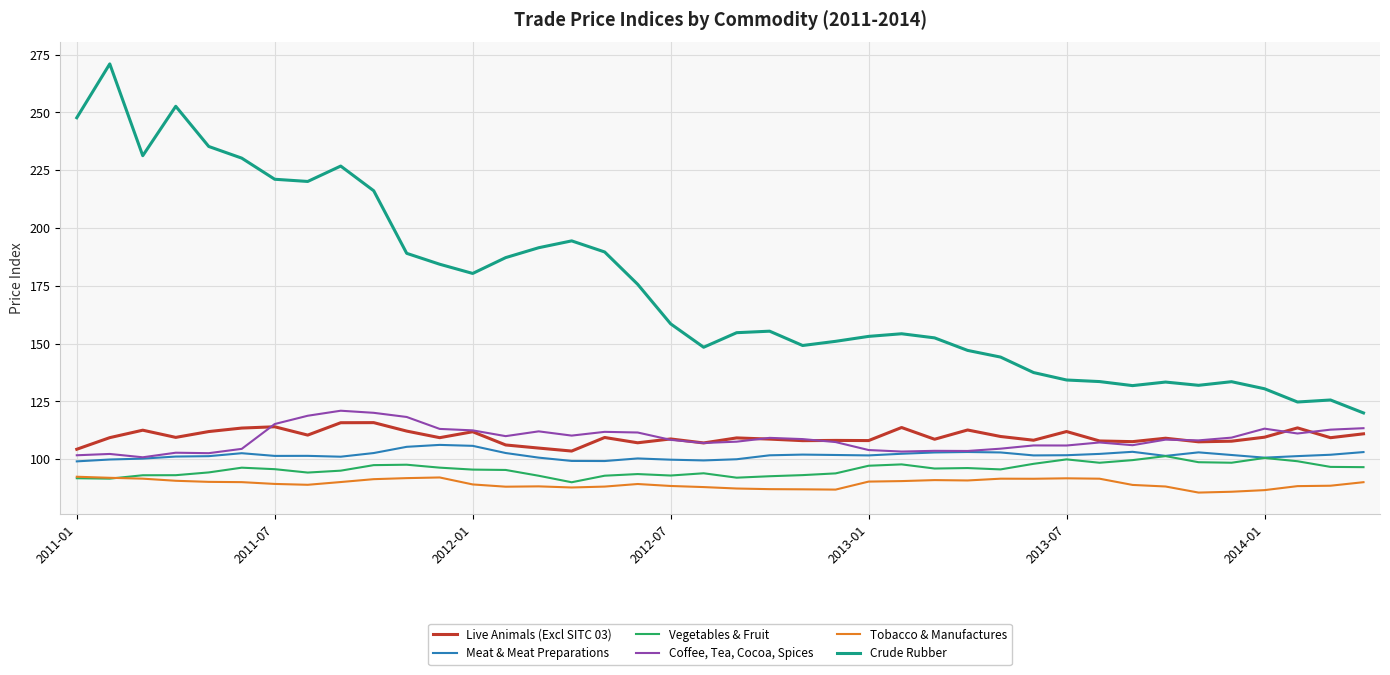

Which series has the largest total across all categories?

Crude Rubber